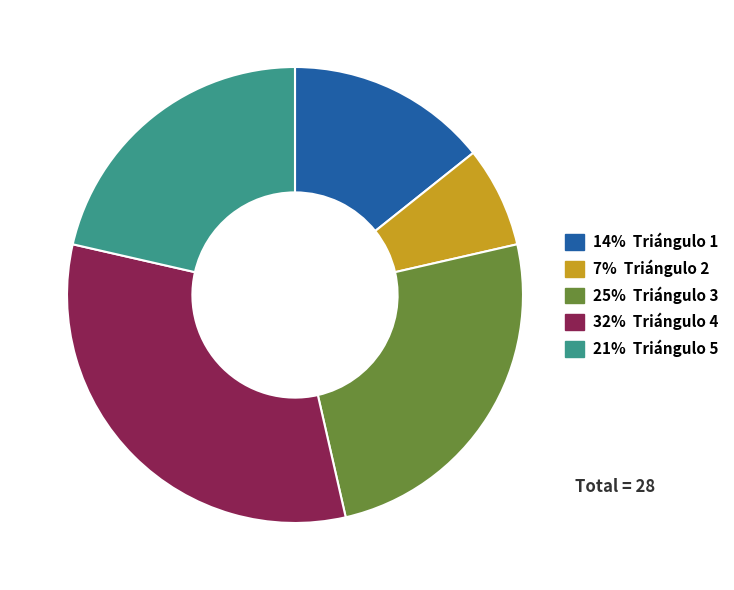

Is there any slice that represents more than half of the pie?

No